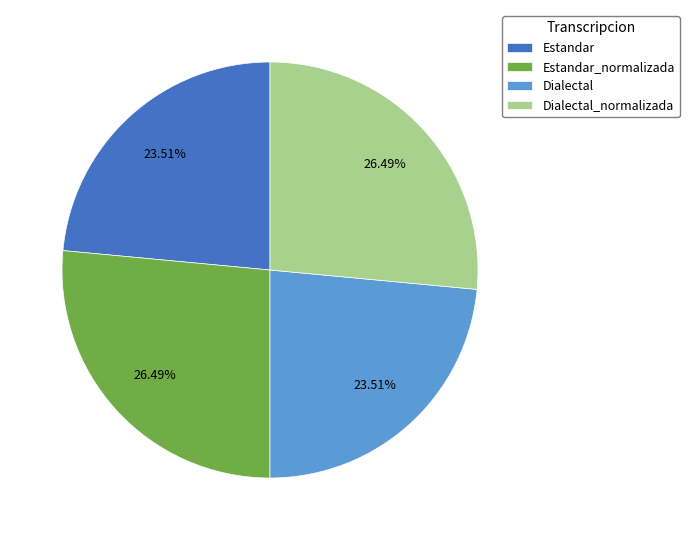

Approximately how many times larger is the value at Estandar_normalizada compared to Dialectal_normalizada?

1.0